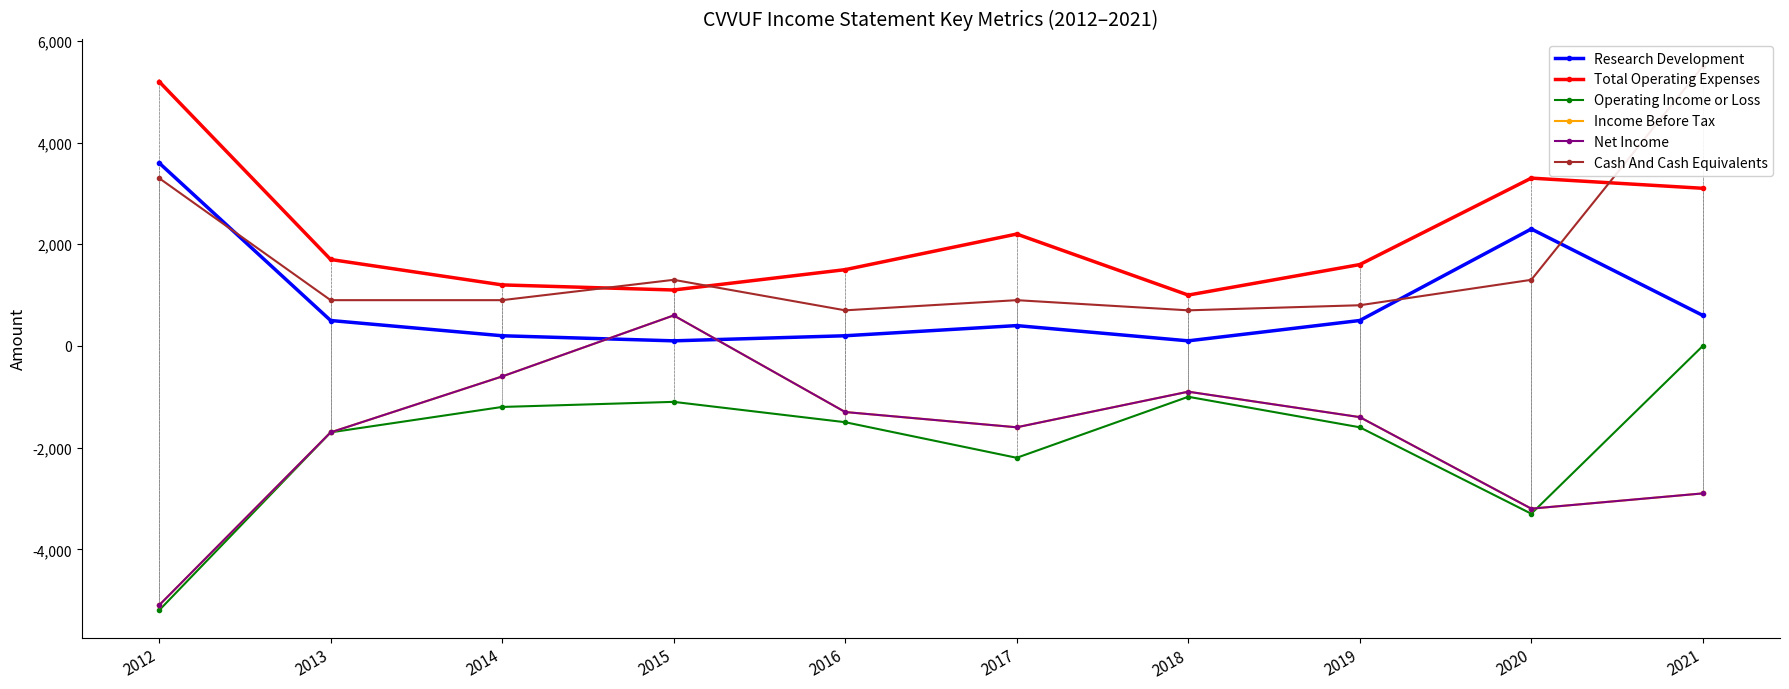

How many lines are shown in the chart?

6